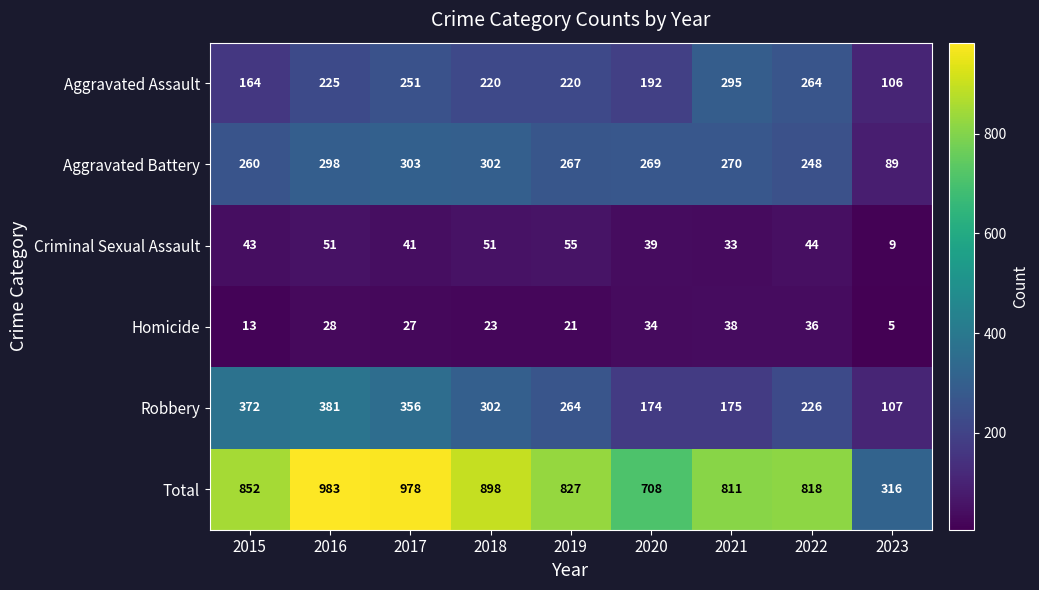

At how many categories does at least one series exceed 145?

9